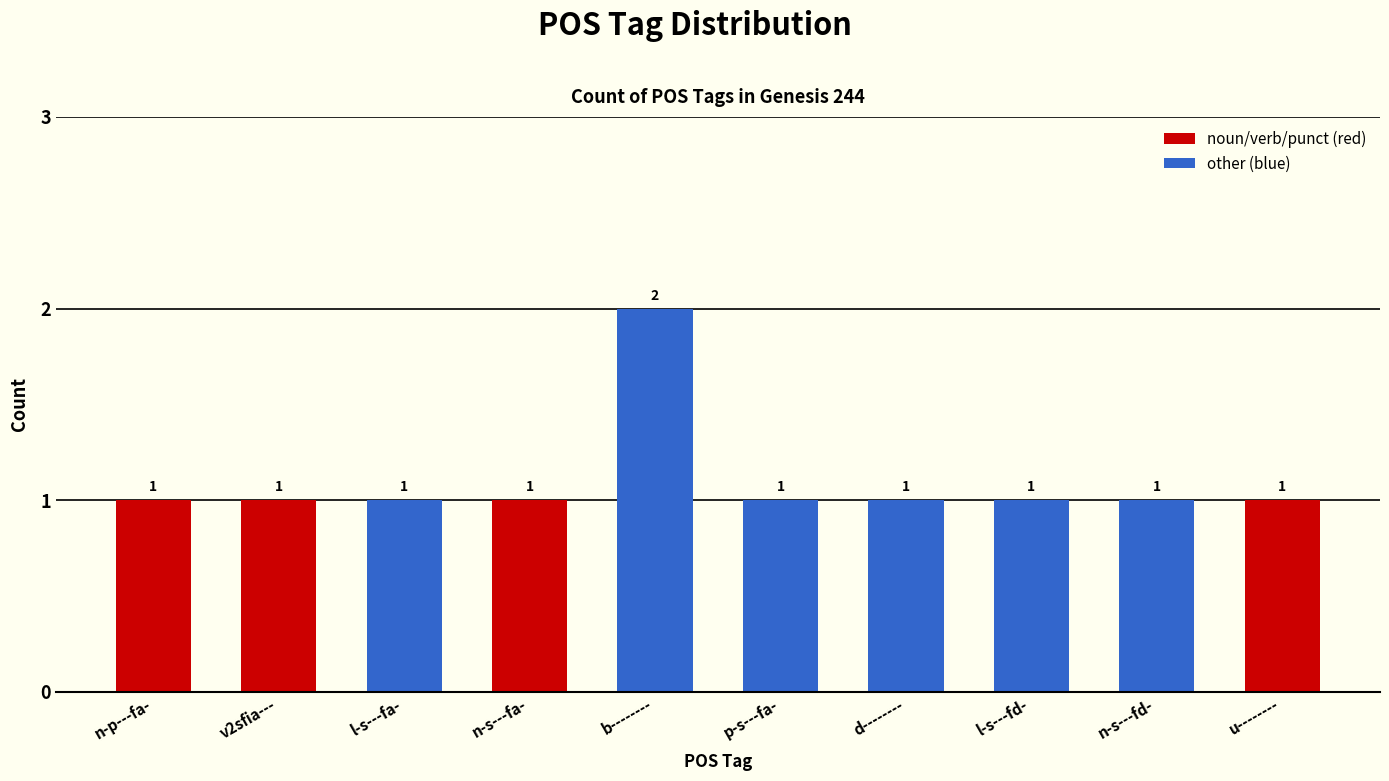

What is the ratio of the value at p-s---fa- to the value at b--------?

0.5